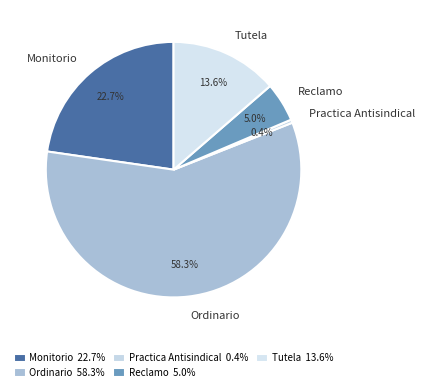

What percentage is NOT represented by Reclamo?

95.0%